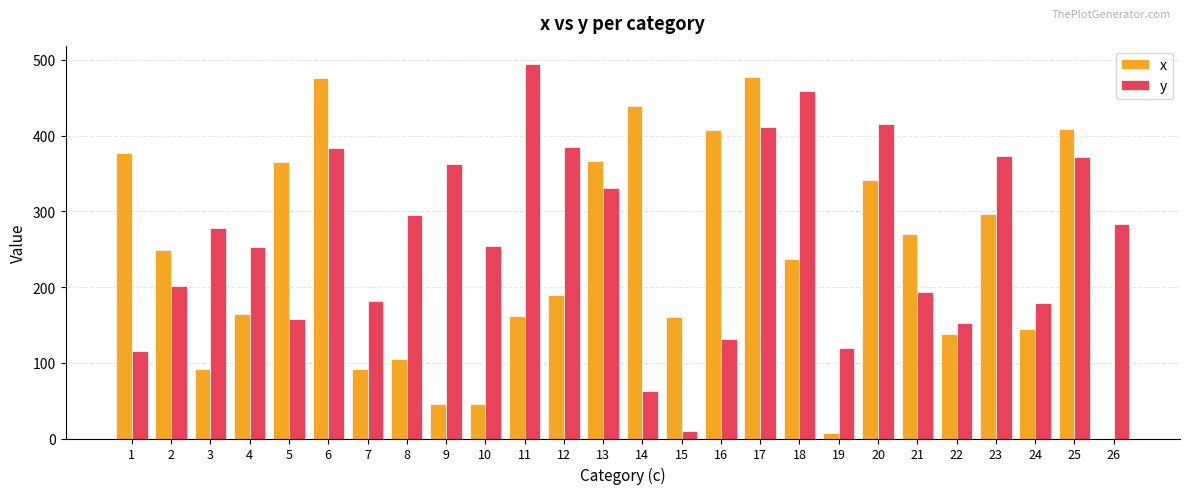

What is the total value across all series at 9?

408